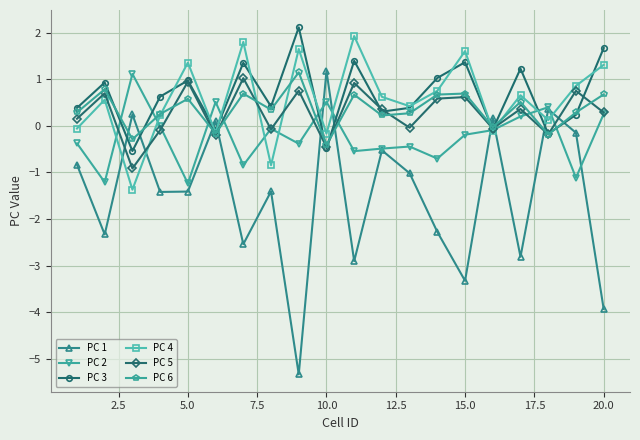

Which series has the widest spread of values?

PC 1